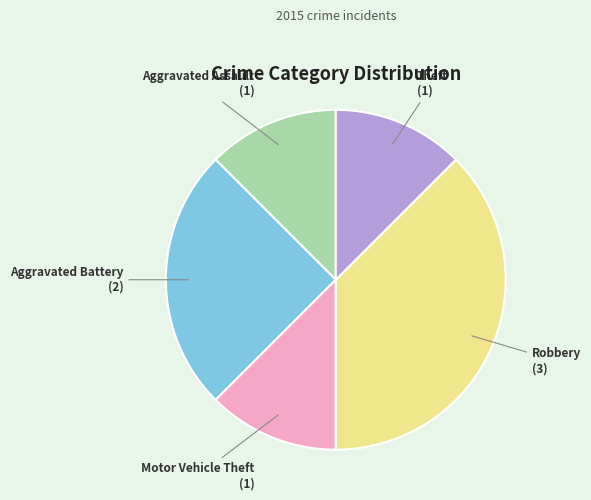

Count the number of slices in the pie.

5